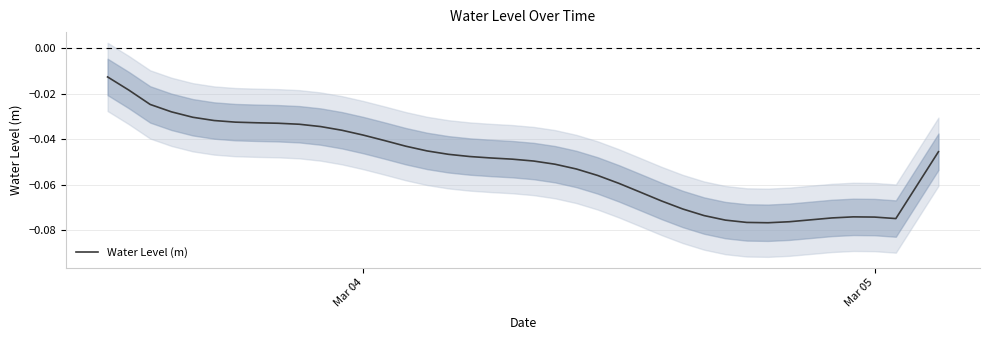

What is the average value?

-0.1